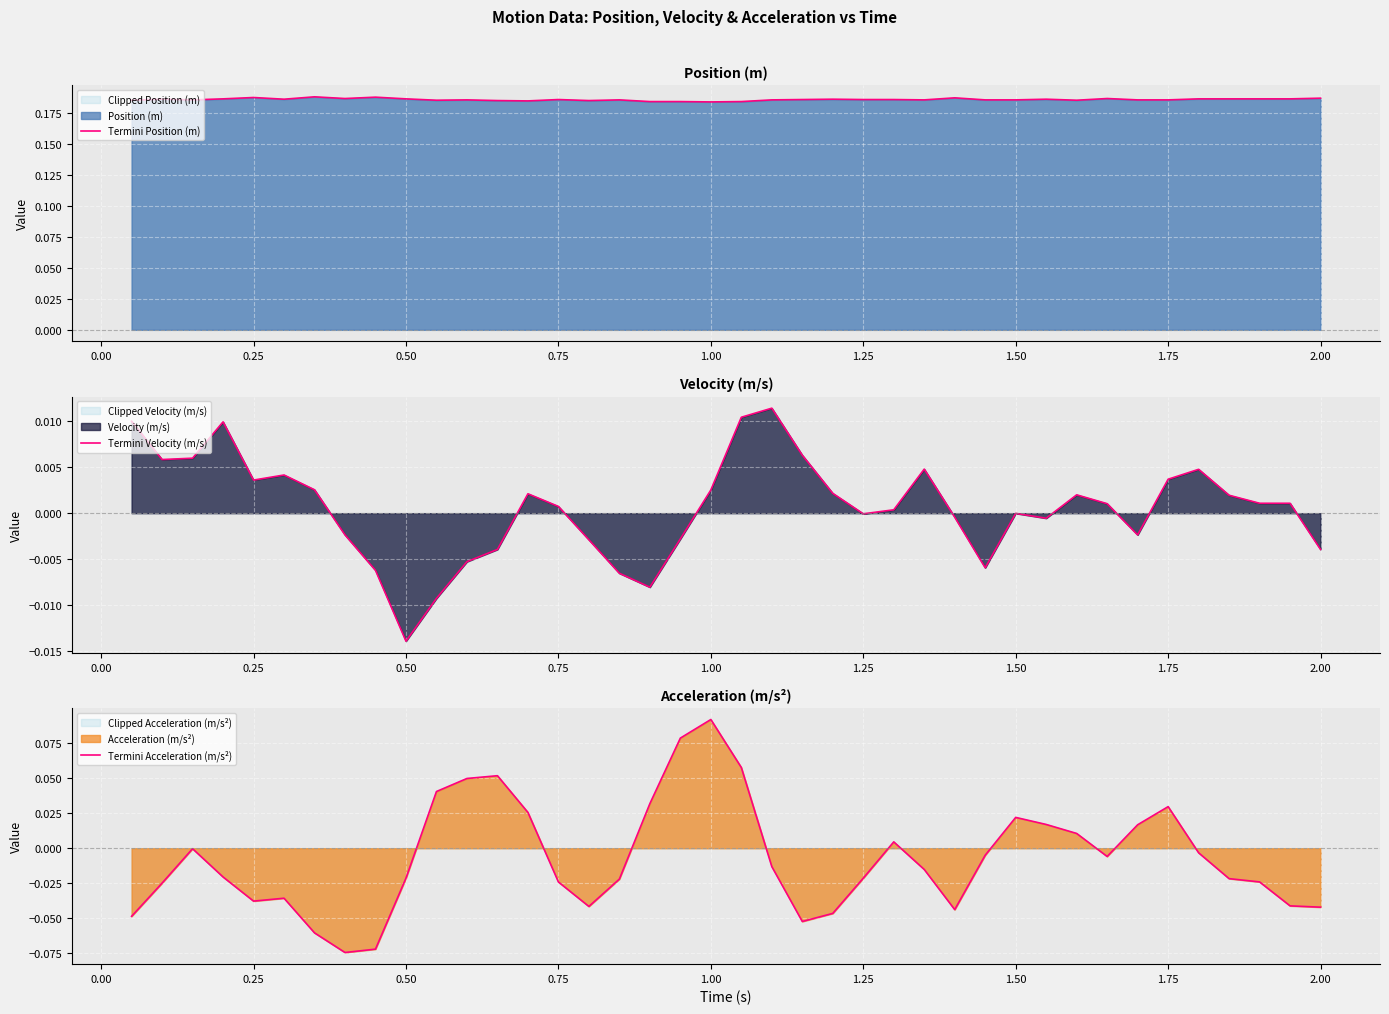

True or false: Termini Acceleration (m/s²) and Termini Position (m) cross at least once.

False